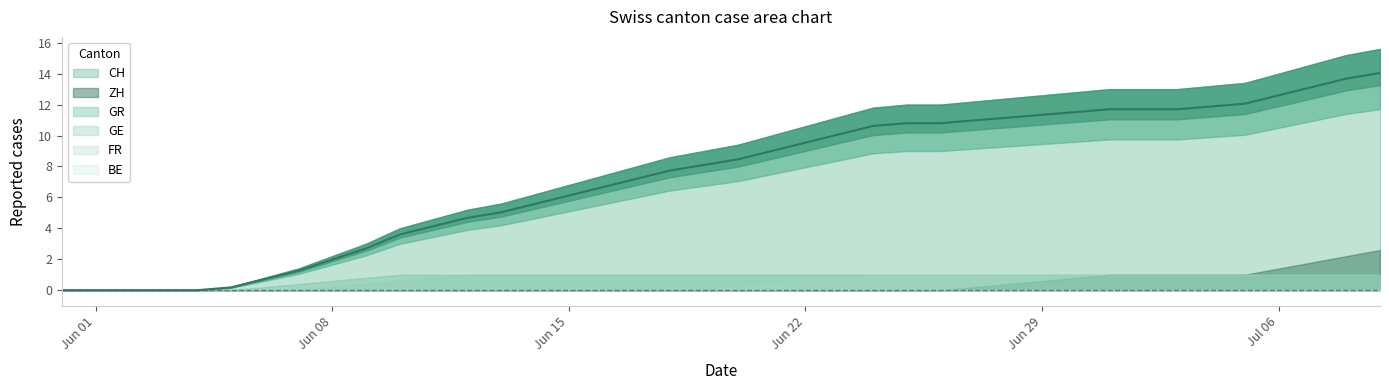

How many series are shown in this chart?

6